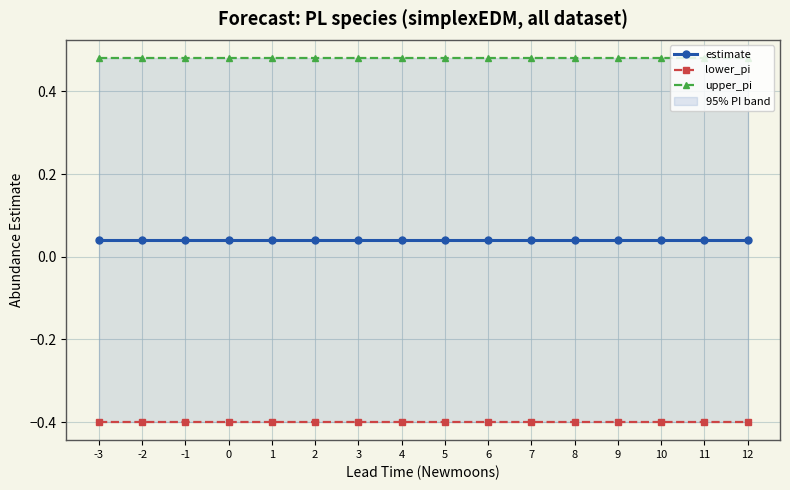

True or false: upper_pi has more than 0 points higher than both neighbors.

False